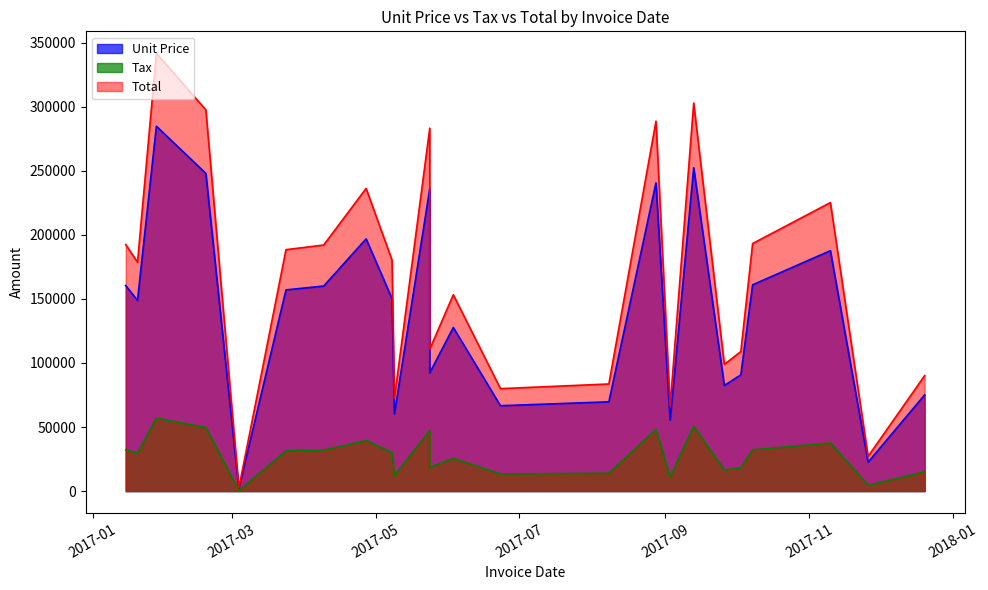

Rank the series at 2017-10-08 from highest to lowest value.

Total, Unit Price, Tax